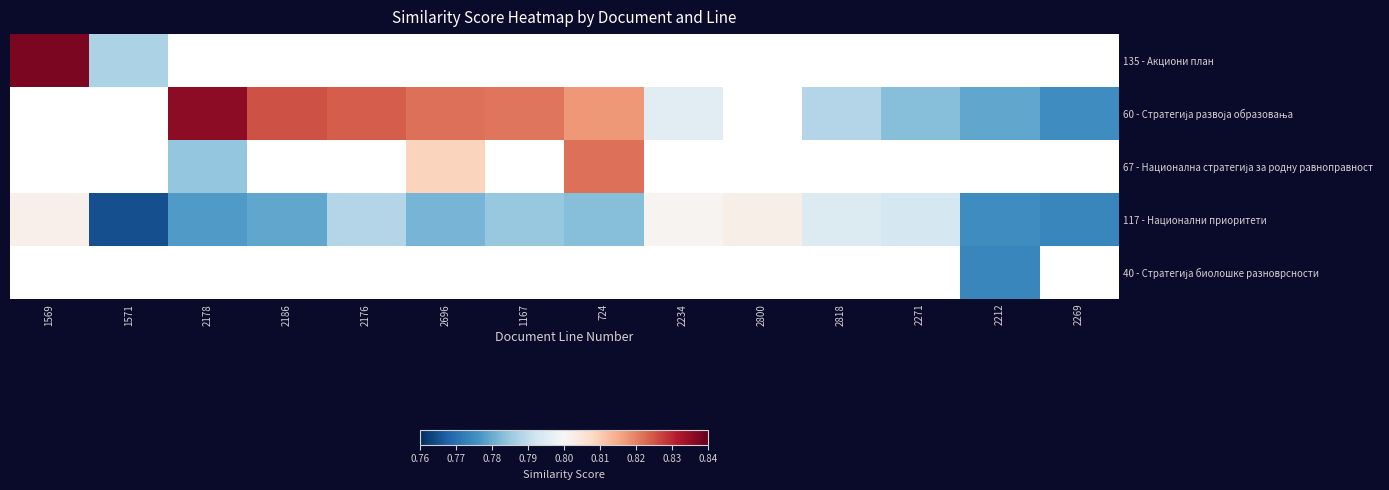

What is the sum of all 117 - Национални приоритети values?

11.0